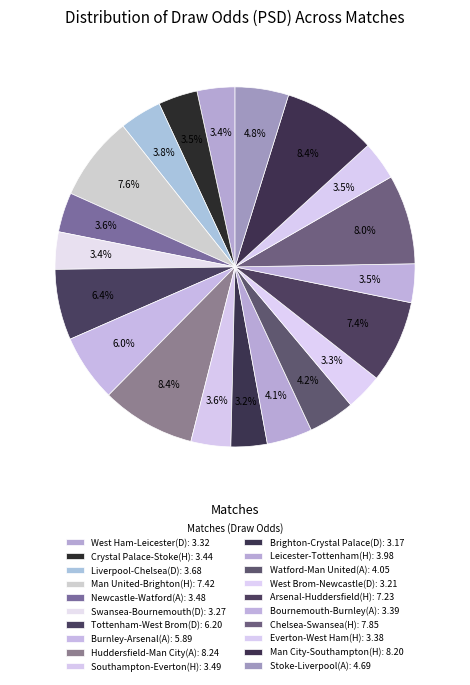

To the nearest percent, what percentage of the pie is Huddersfield-Man City(A)?

8%